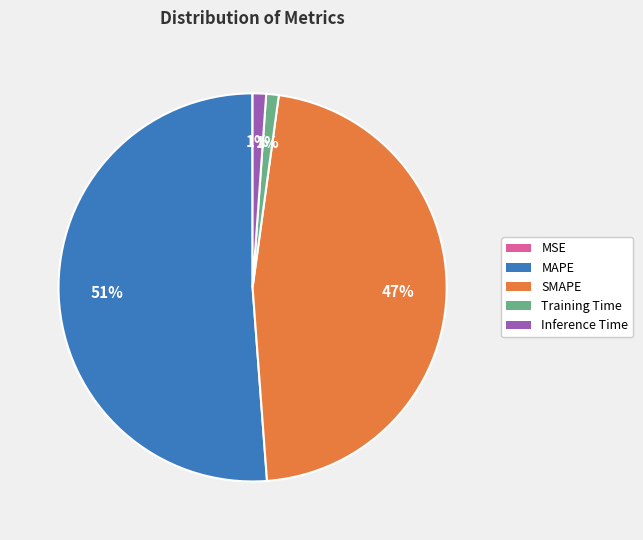

To the nearest percent, what is the average slice percentage?

20%